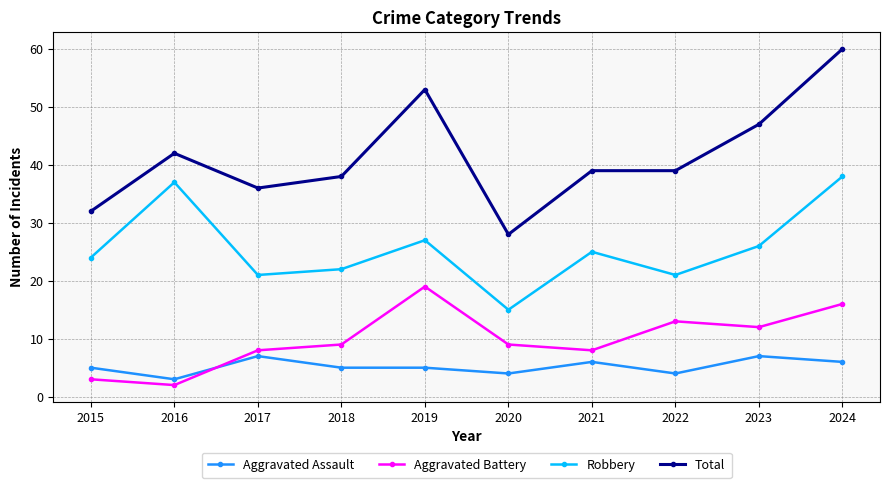

What is the value of the Aggravated Assault point at the 7th from the left?

6